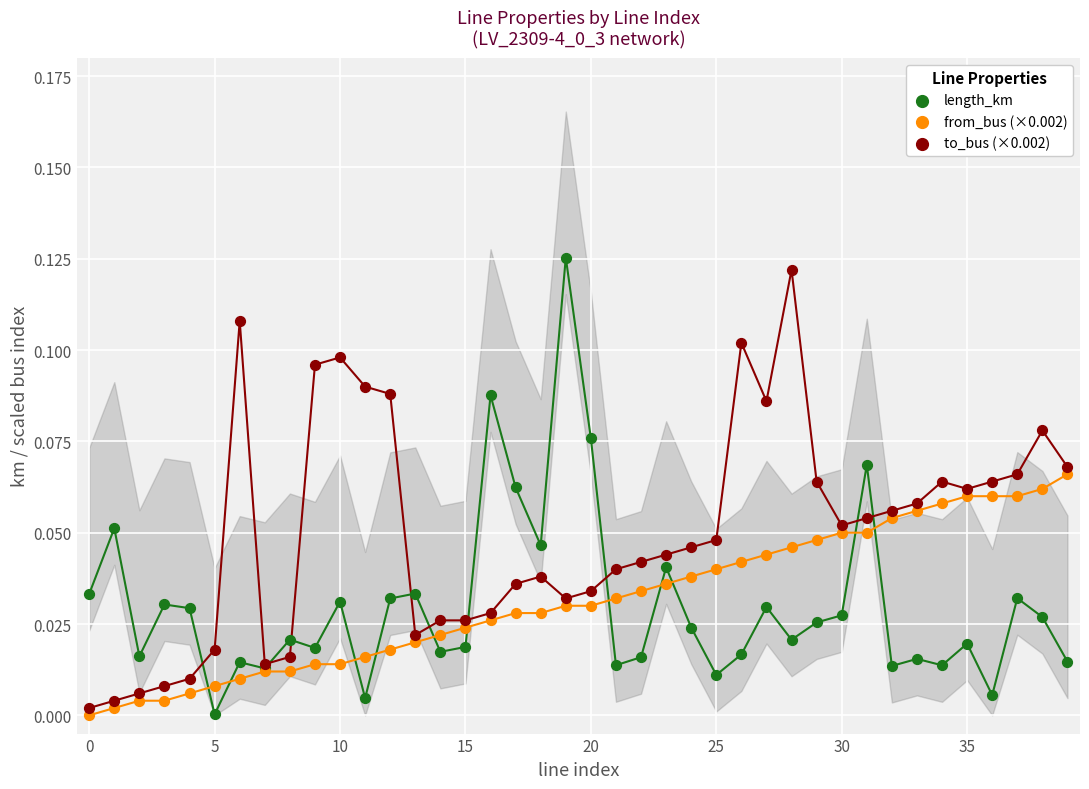

What are all the series names shown in the legend?

length_km, from_bus (×0.002), to_bus (×0.002)